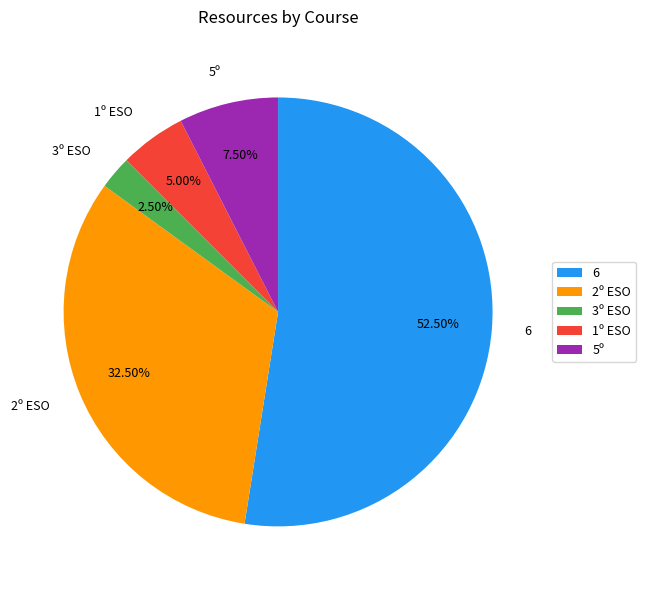

Count the number of slices in the pie.

5